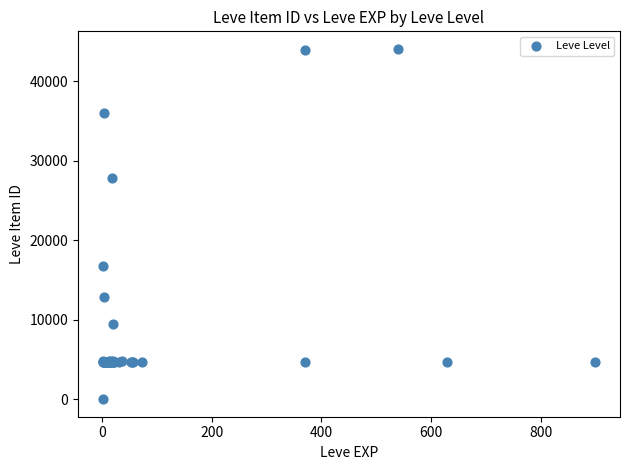

What Y value in the scatter plot is closest to 22050?

16734